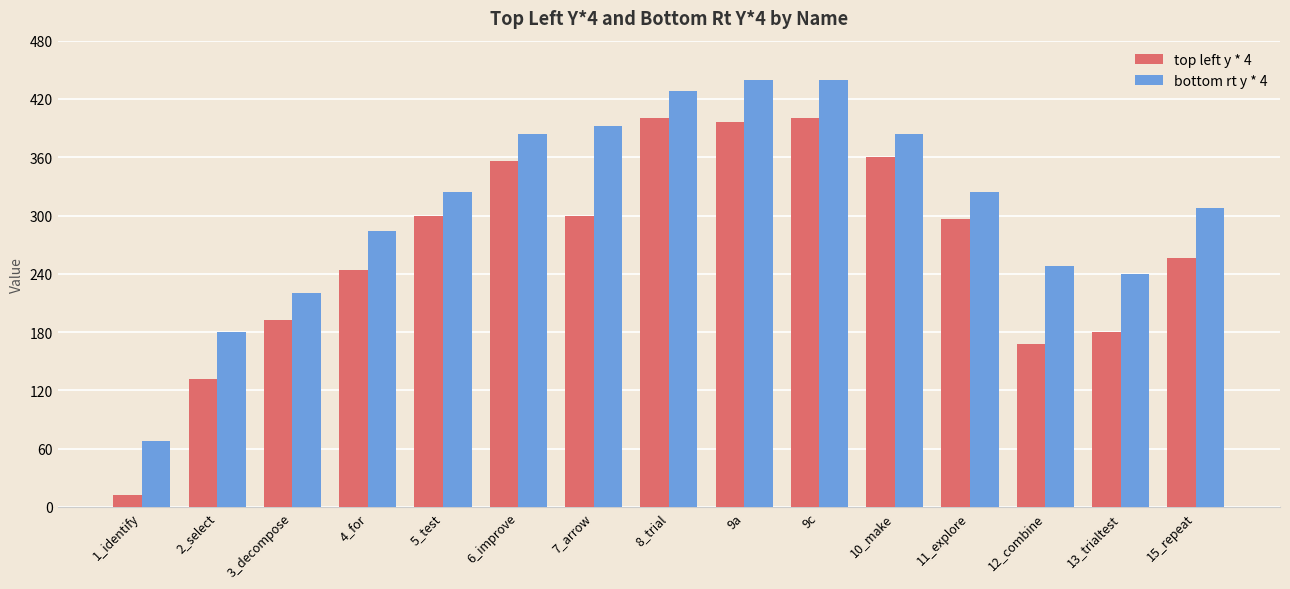

What is the label of the 3rd bar from the right?

12_combine